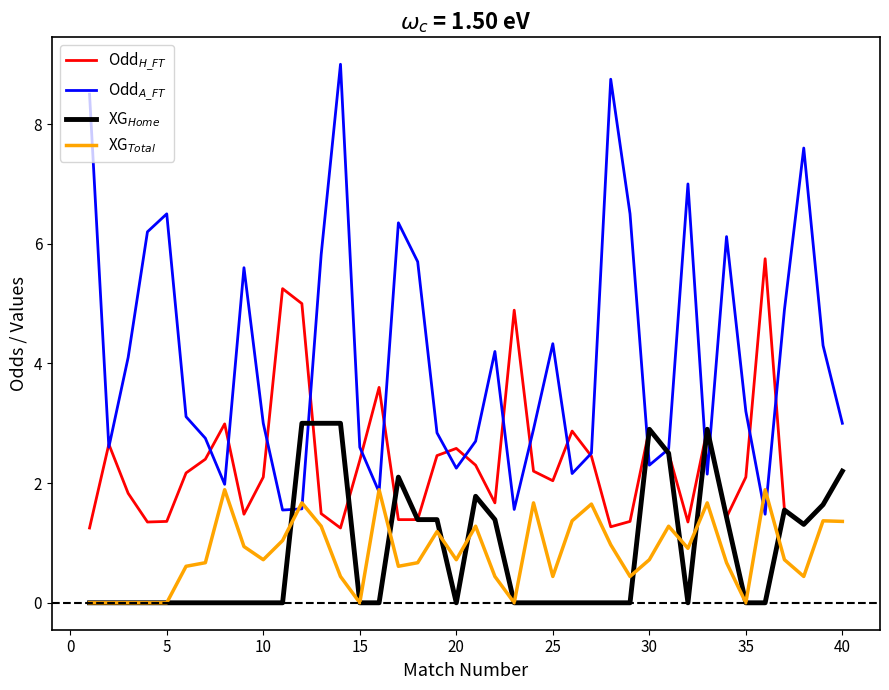

What is the difference between the second highest and minimum values in the XG$_{Home}$ series?

3.0